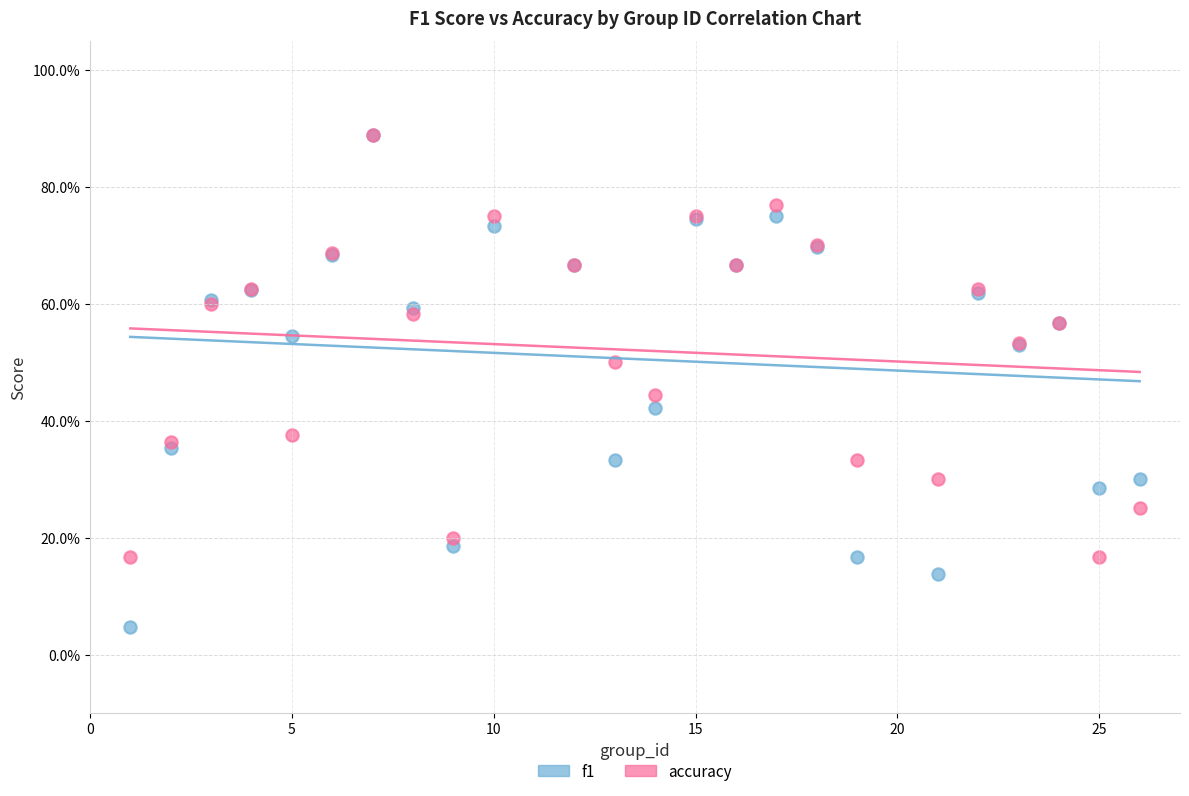

What are all the series names shown in the legend?

f1, accuracy